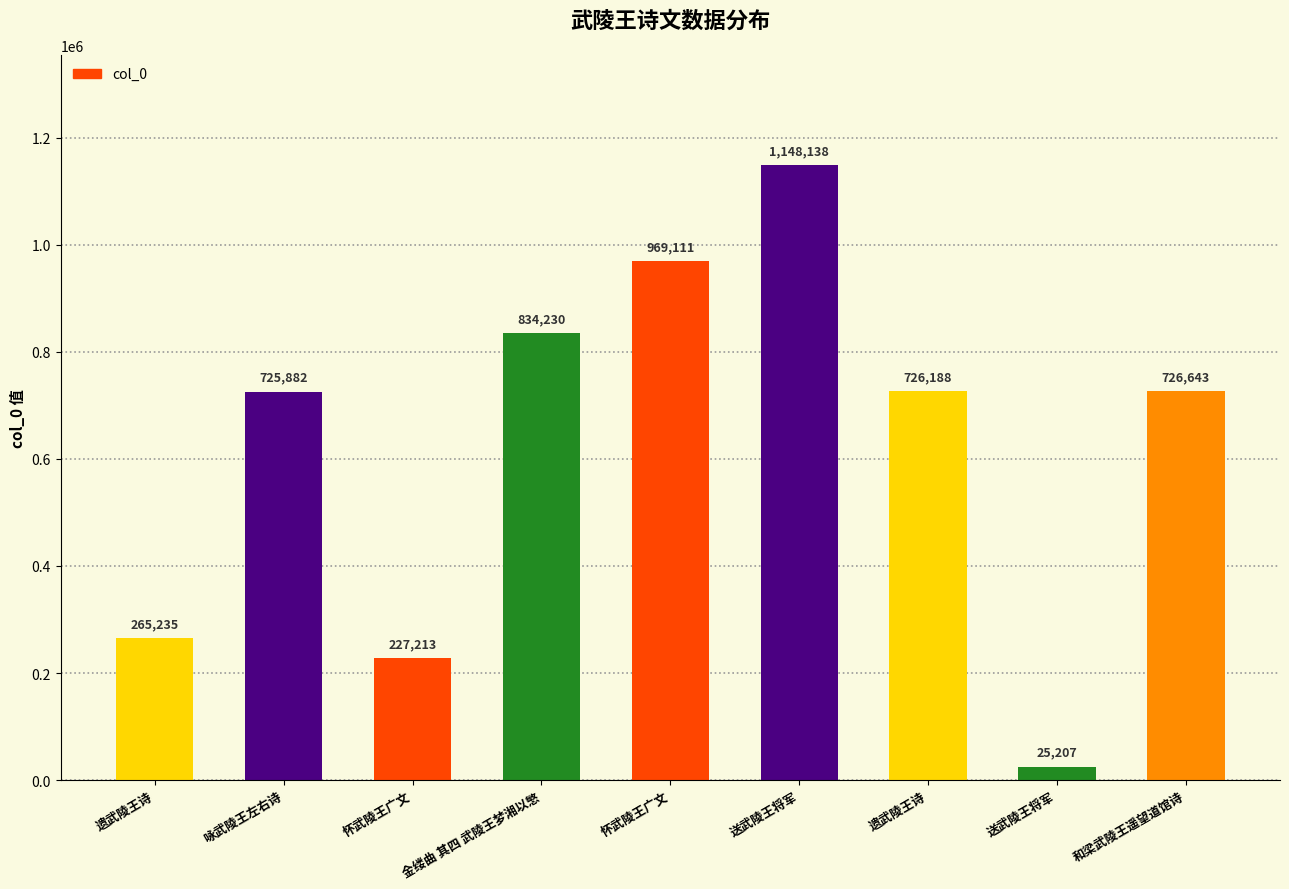

What is the sum of the values at 送武陵王将军 and 遗武陵王诗?

1874326